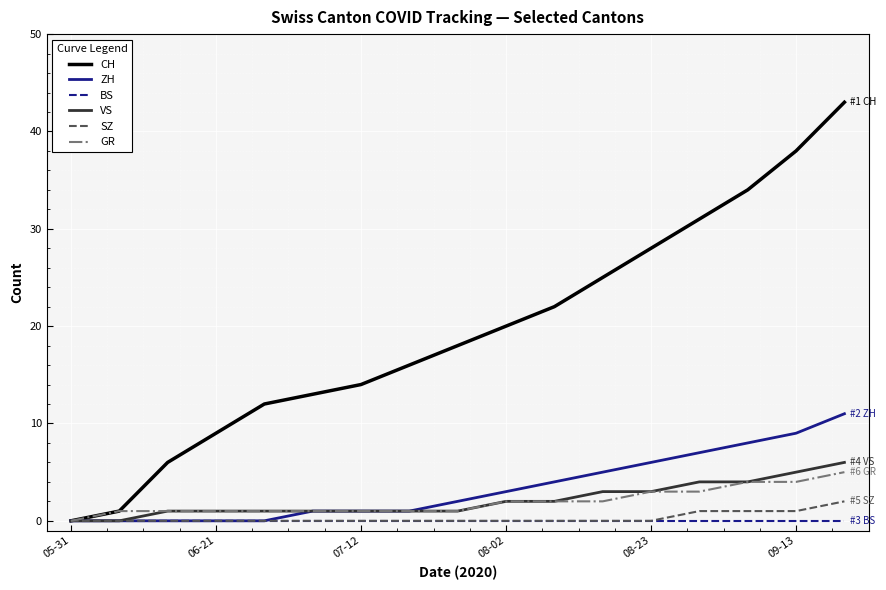

At how many categories does at least one series exceed 24?

6